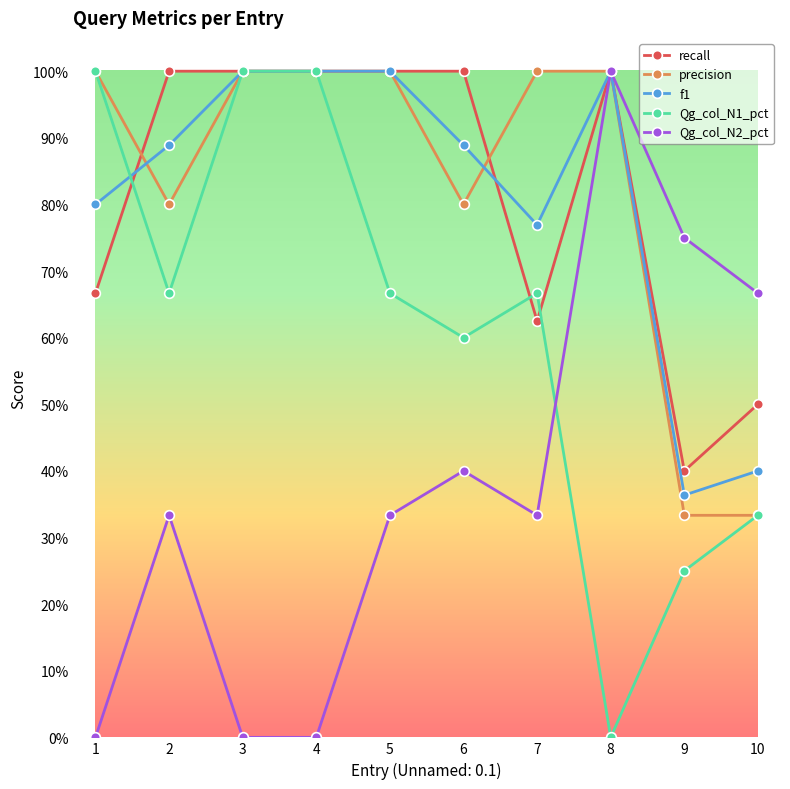

Reading right to left, transcribe all the data shown in this chart.

recall: 0.5	0.4	1.0	0.6	1.0	1.0	1.0	1.0	1.0	0.7
precision: 0.3	0.3	1.0	1.0	0.8	1.0	1.0	1.0	0.8	1.0
f1: 0.4	0.4	1.0	0.8	0.9	1.0	1.0	1.0	0.9	0.8
Qg_col_N1_pct: 0.3	0.2	0.0	0.7	0.6	0.7	1.0	1.0	0.7	1.0
Qg_col_N2_pct: 0.7	0.8	1.0	0.3	0.4	0.3	0.0	0.0	0.3	0.0